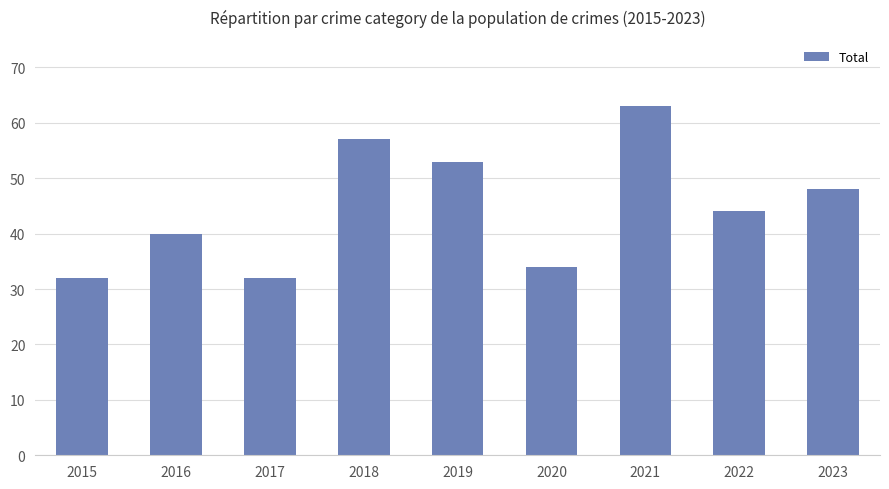

Is it true that the value at 2018 is 57?

True